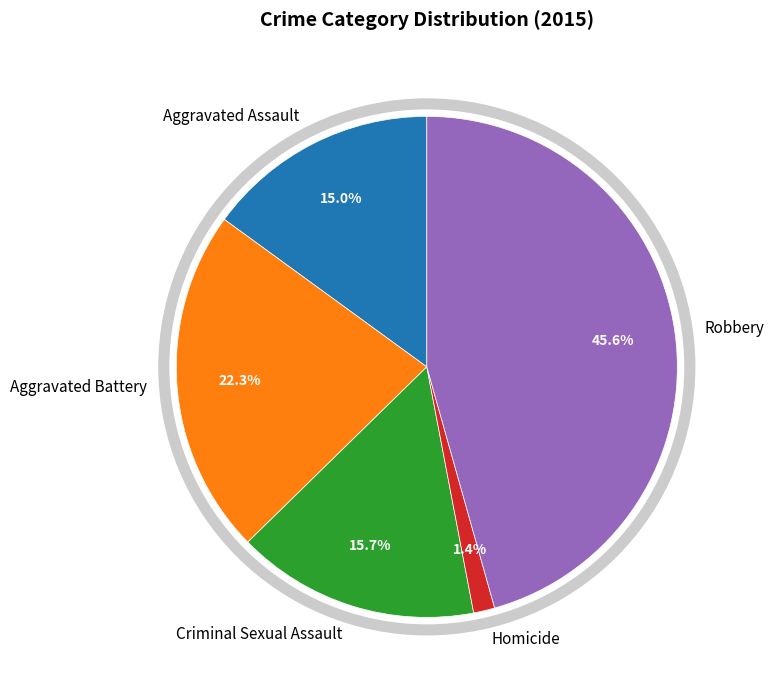

How many segments does this pie chart have?

5